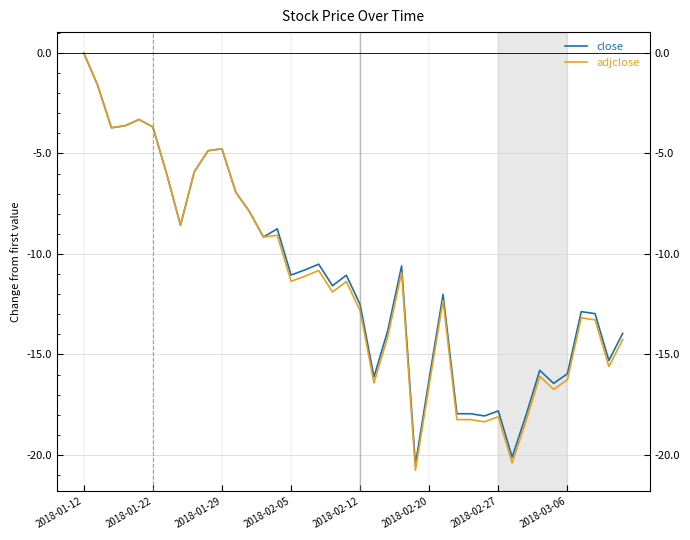

What is the difference between the second highest and second lowest values in the close series?

18.5